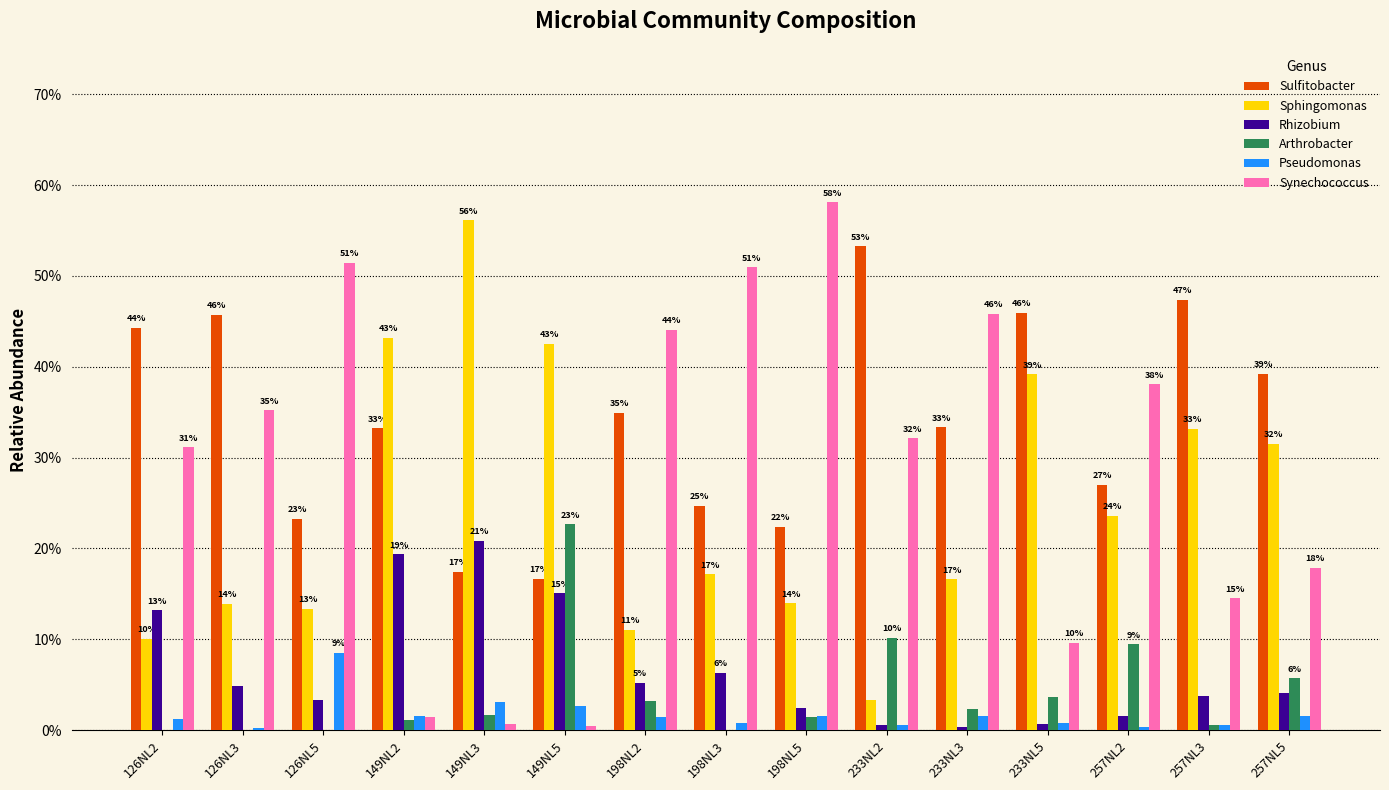

Which has a higher value, 126NL5 or 149NL2?

149NL2